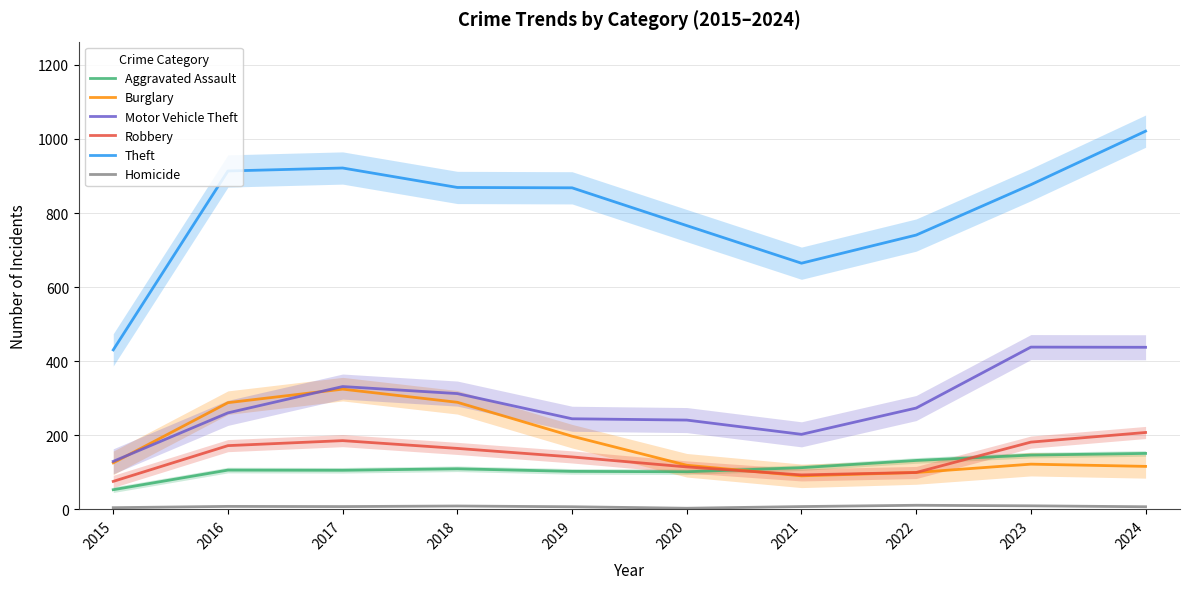

In Aggravated Assault, how many points are lower than both neighbors (excluding endpoints)?

2